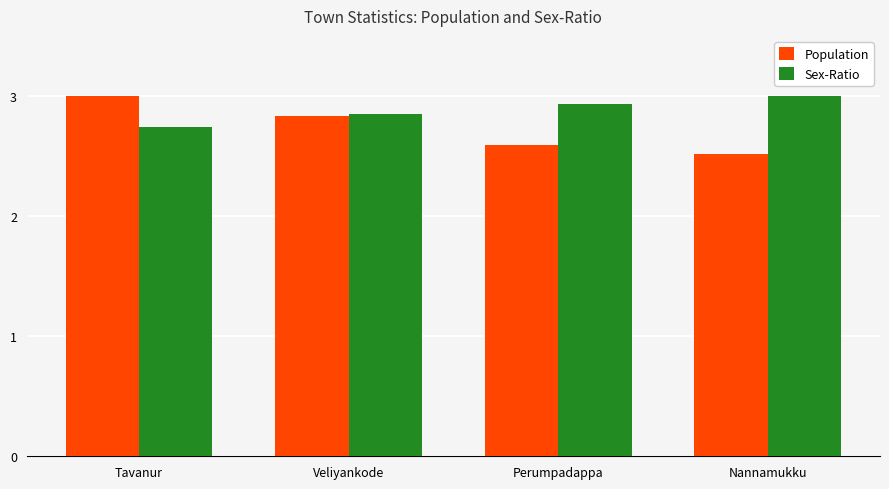

What is the value of the Population bar at the 4th from the left?

2.5